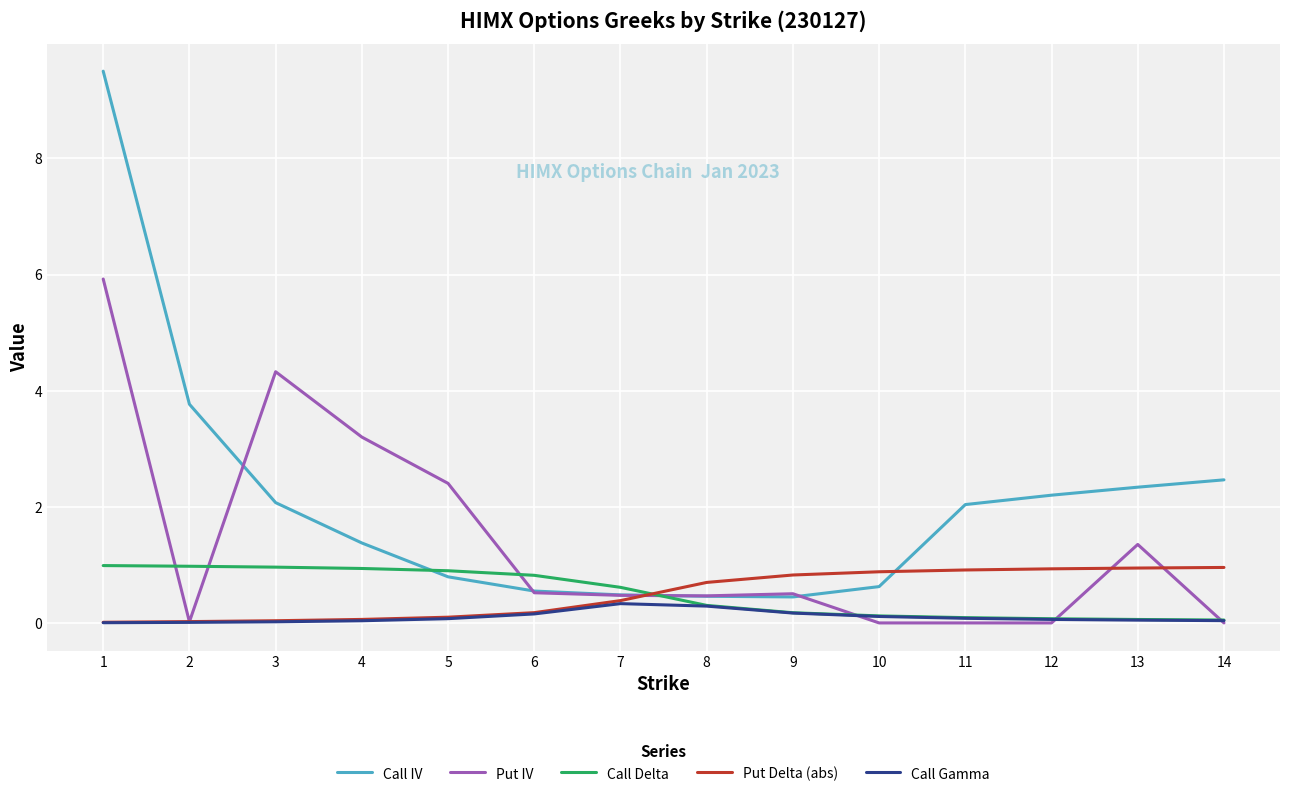

What is the difference between the Call Gamma values at 4 and 7?

0.3